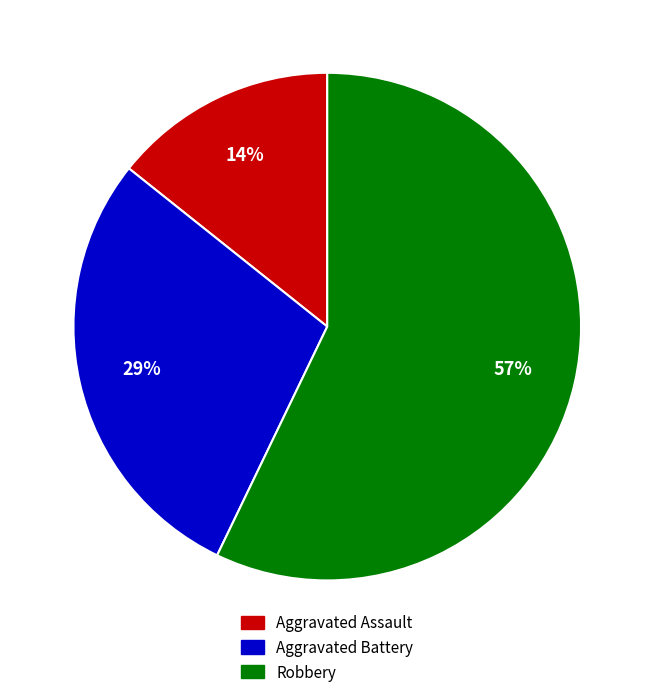

Combined, do Aggravated Battery and Aggravated Assault account for over 50%?

No